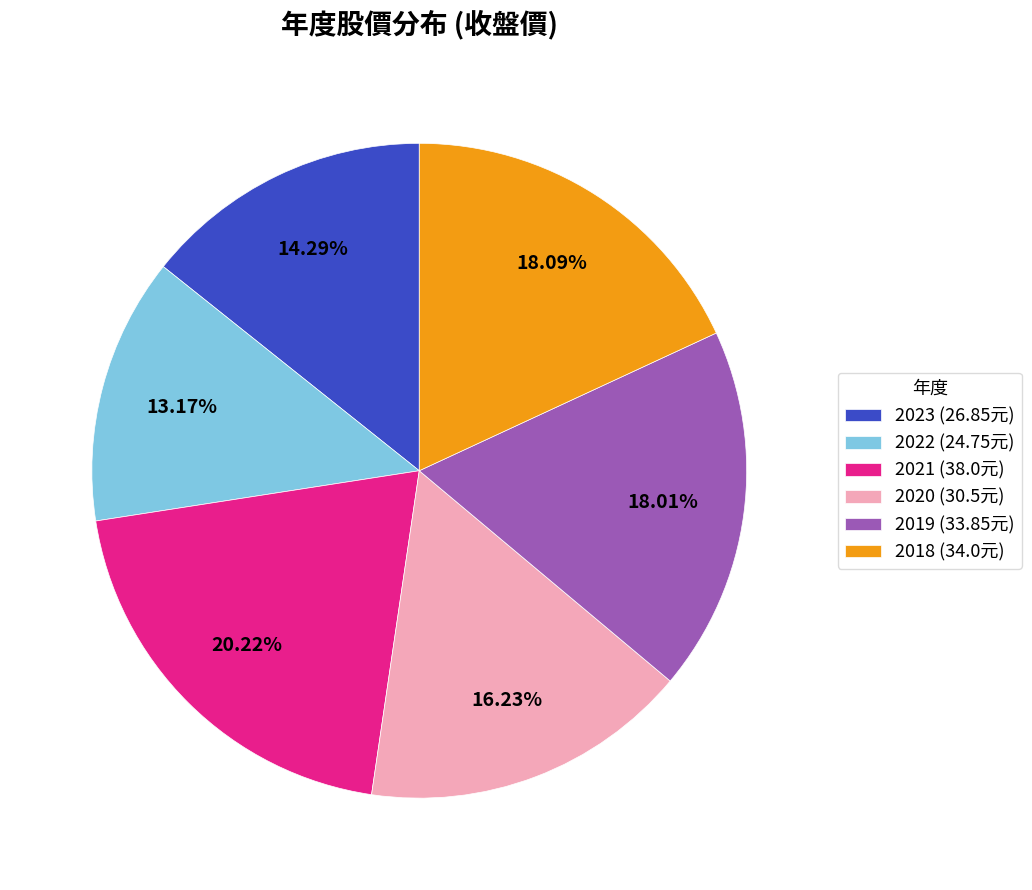

Approximately how many times larger is the value at 2021 (38.0元) compared to 2022 (24.75元)?

1.5